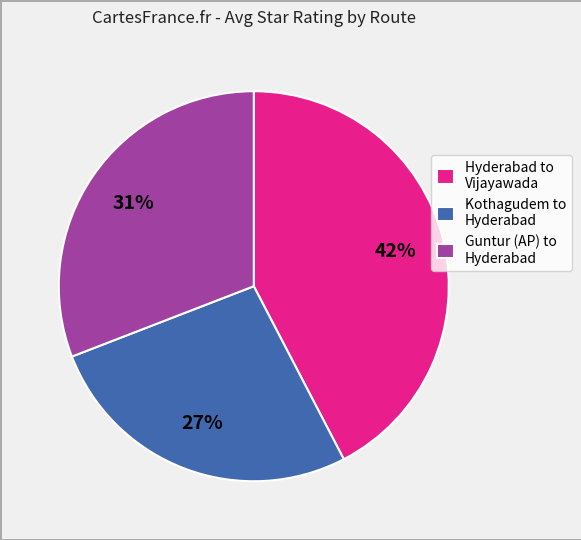

Count the number of slices in the pie.

3